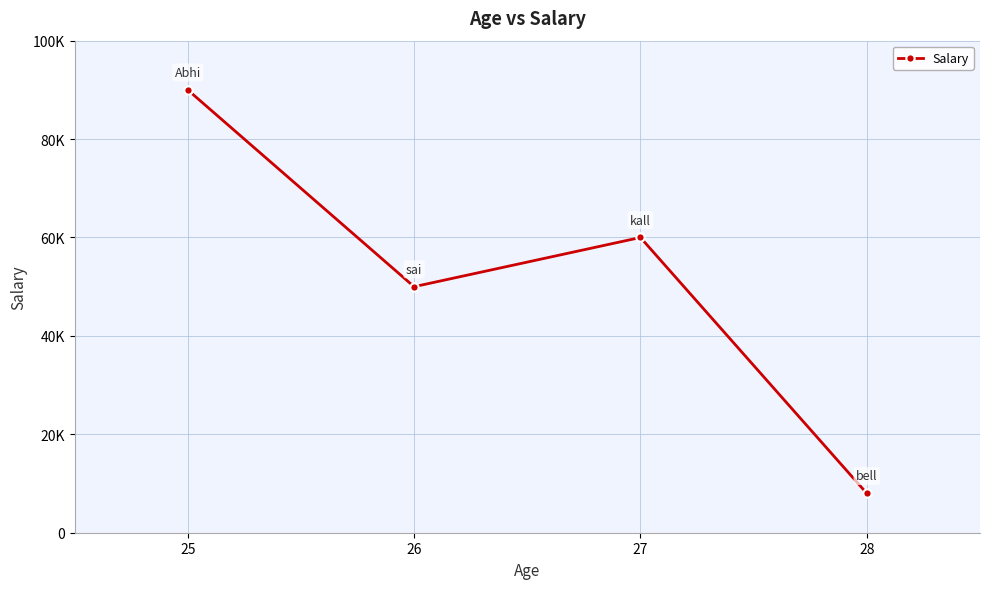

Count the values in the range 50000 to 90000.

3